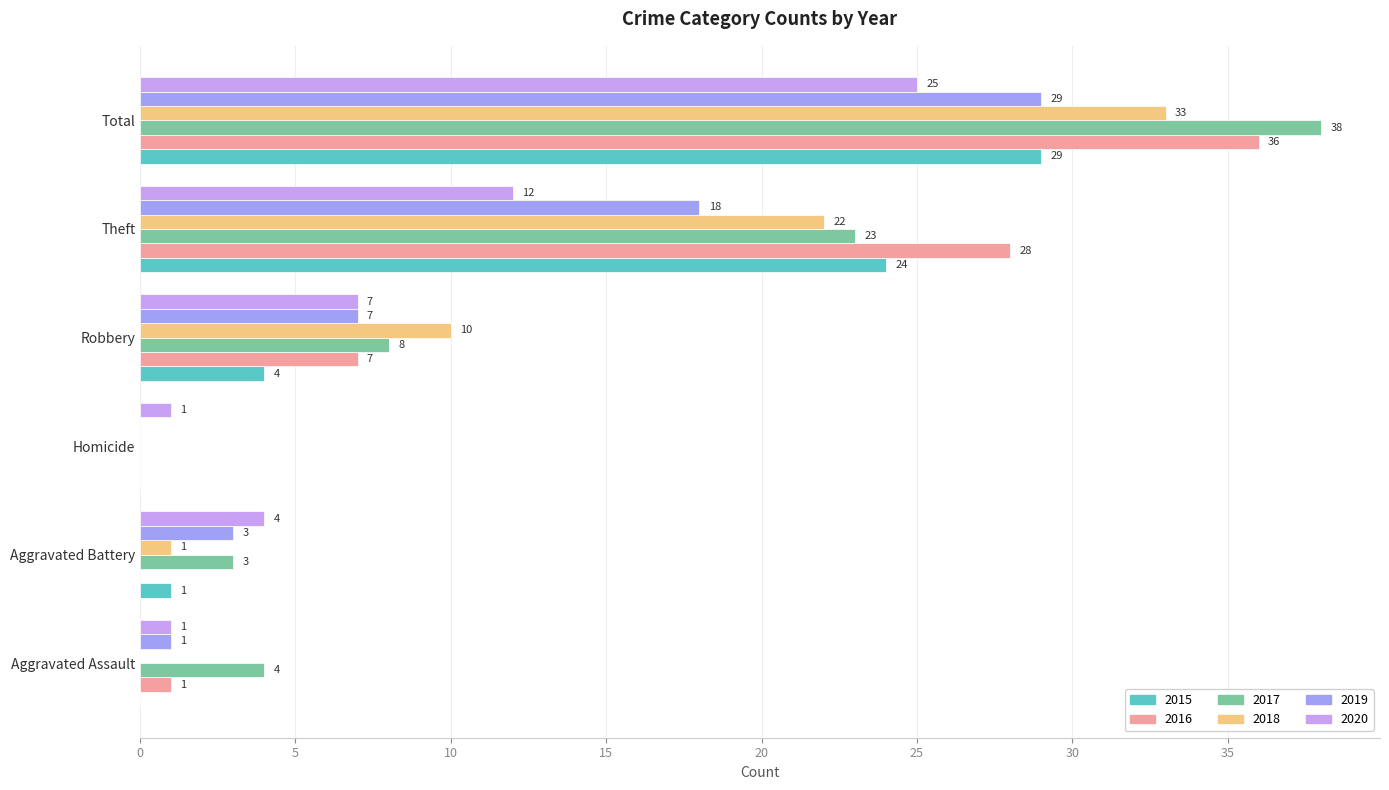

The 2015 series shows 0 at Homicide. True or false?

True